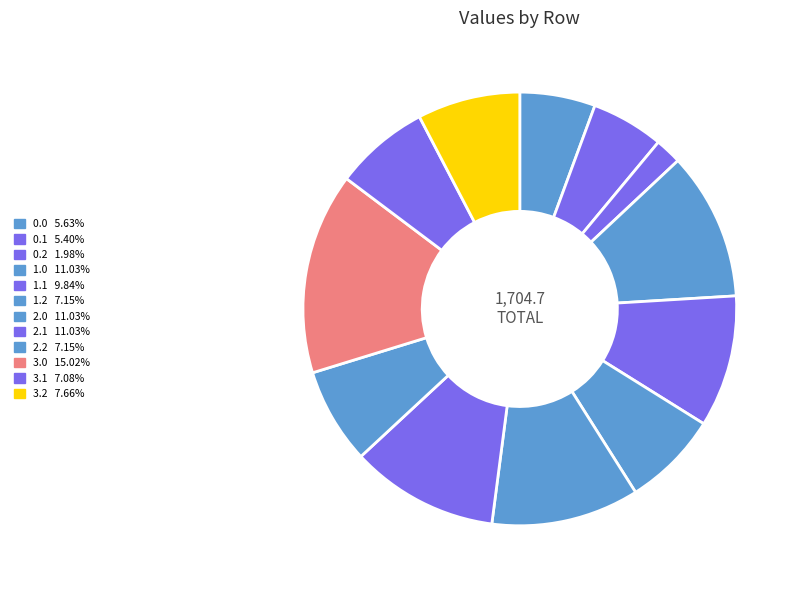

Rank the categories by value from lowest to highest.

0.2, 0.1, 0.0, 3.1, 1.2, 2.2, 3.2, 1.1, 1.0, 2.0, 2.1, 3.0